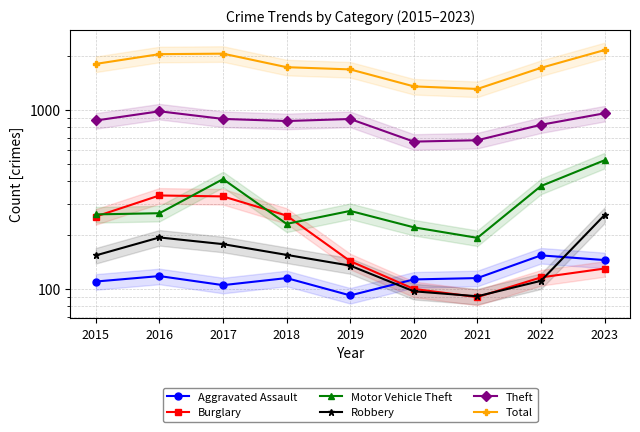

Between 2020 and 2016, which is larger?

2016